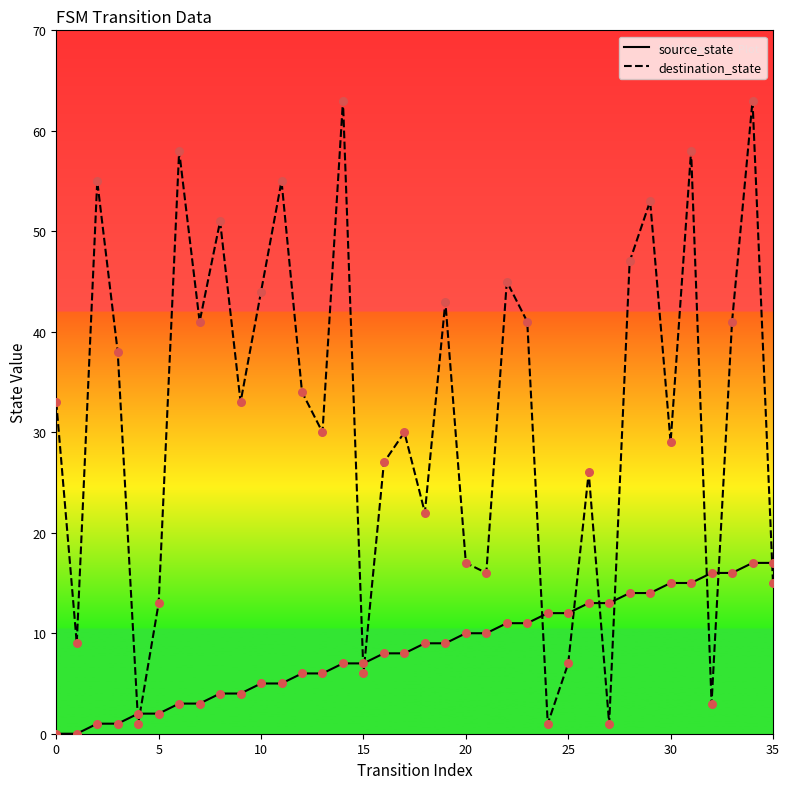

Which series has the largest total across all categories?

destination_state